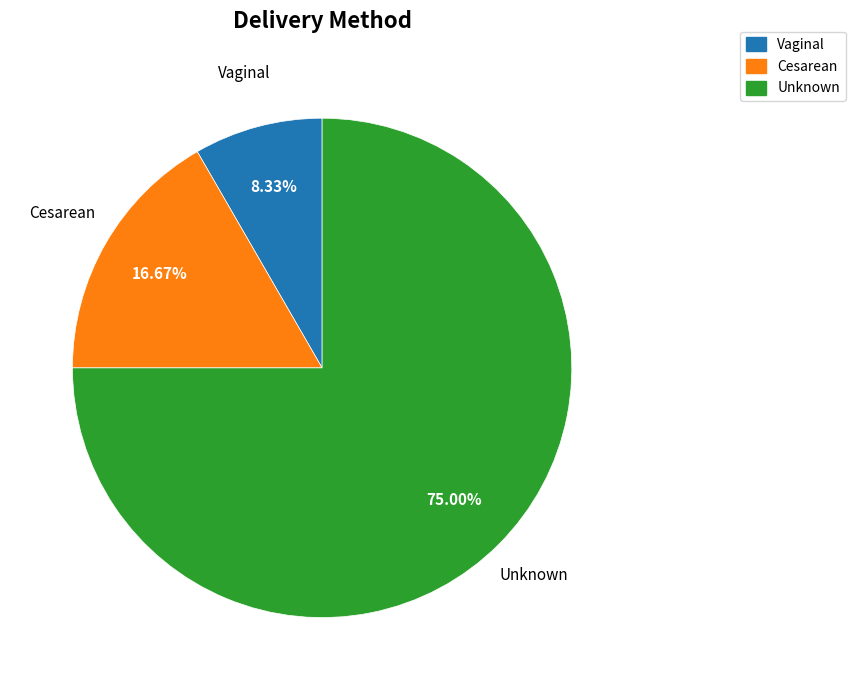

The Cesarean slice represents 30% of the pie. True or false?

False